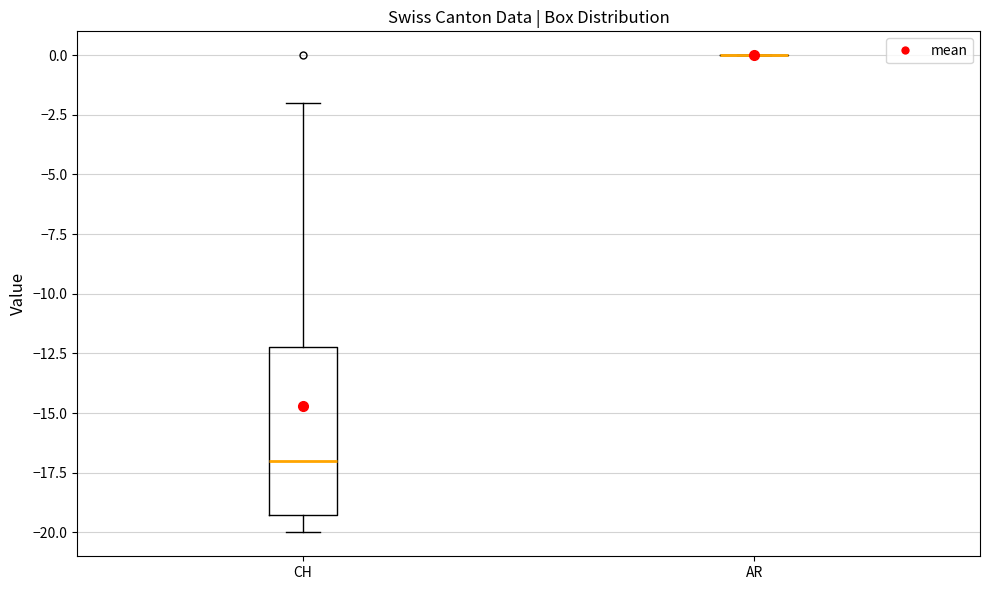

Comparing the boxes themselves (not the whiskers), which one is the tallest?

CH